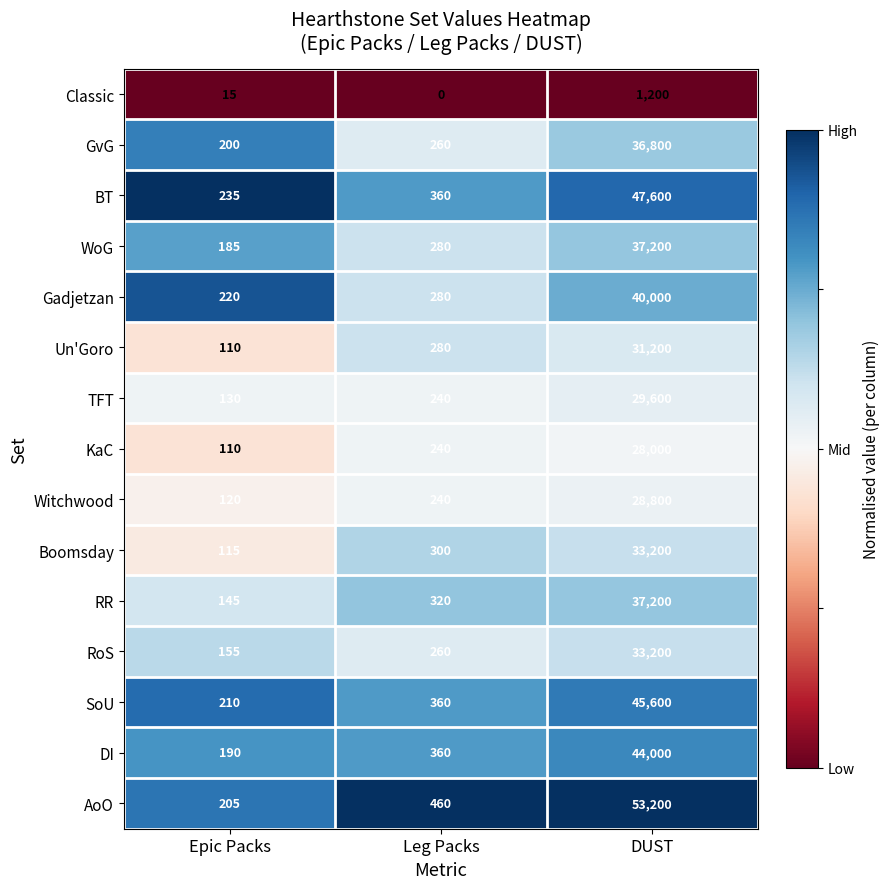

Which series has the largest total across all categories?

AoO